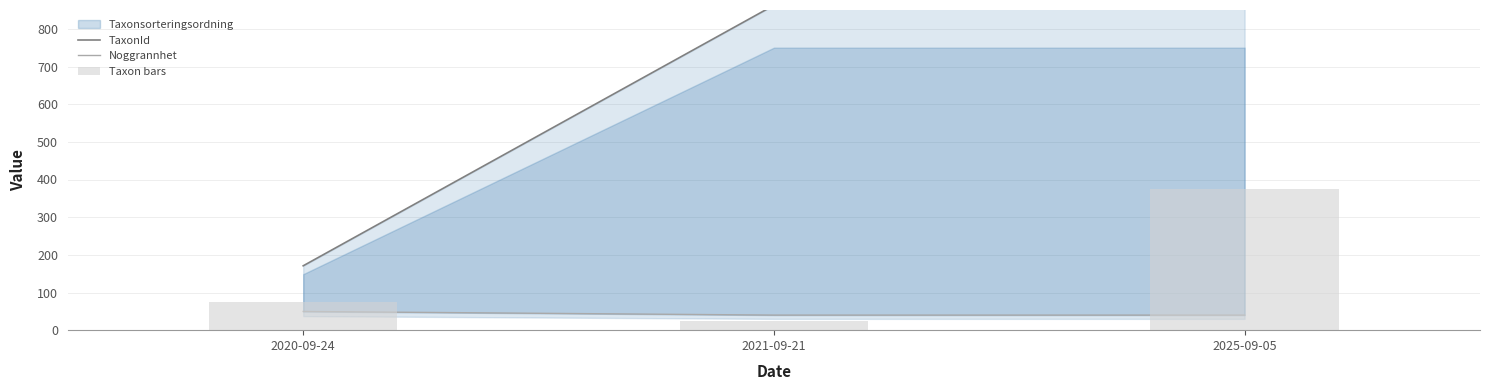

Reading left to right, extract all data points from this chart.

TaxonId: 2020-09-24=170.9	2021-09-21=862.5	2025-09-05=862.5
Noggrannhet: 2020-09-24=49.6	2021-09-21=40.0	2025-09-05=40.0
Taxon bars: 2020-09-24=74.3	2021-09-21=25.0	2025-09-05=375.0